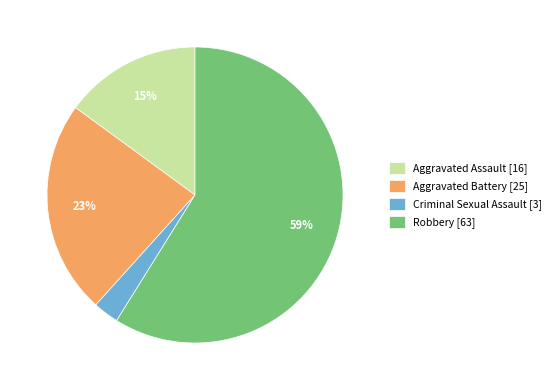

Between Aggravated Battery and Criminal Sexual Assault, which is larger?

Aggravated Battery